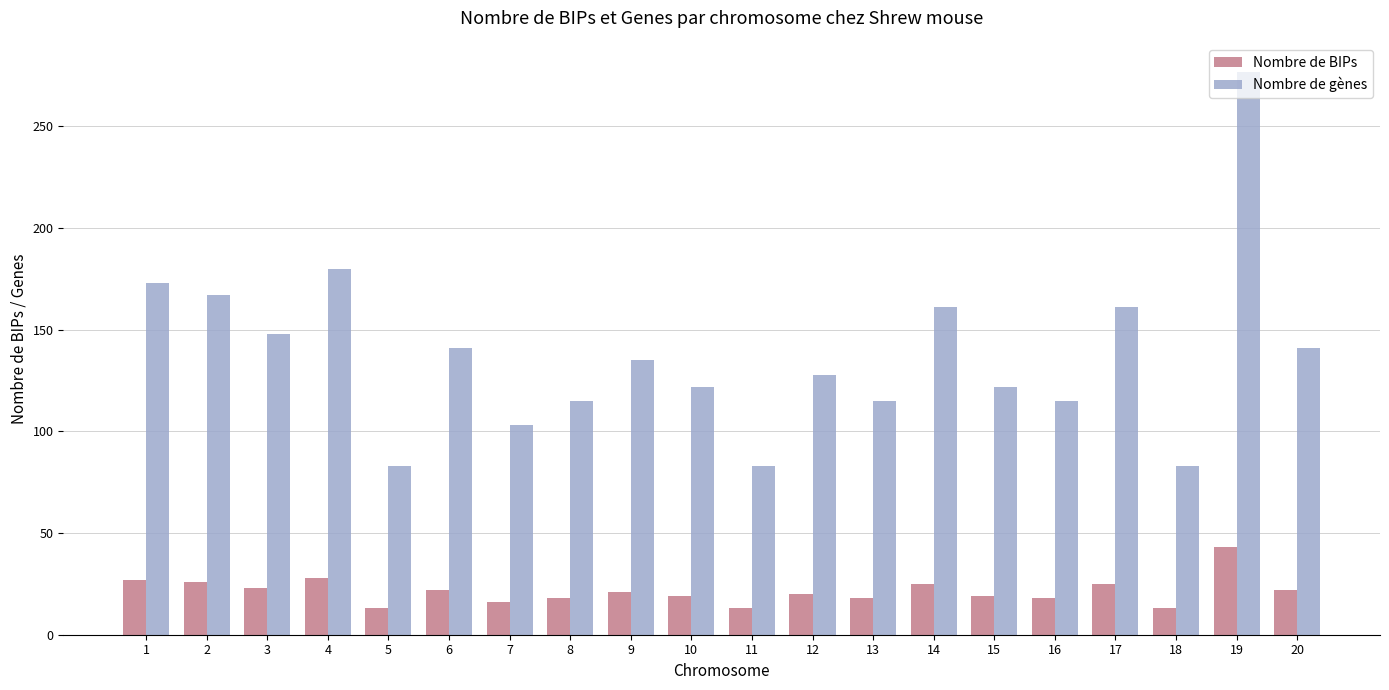

Between 3 and 5, which series saw the biggest shift?

Nombre de gènes